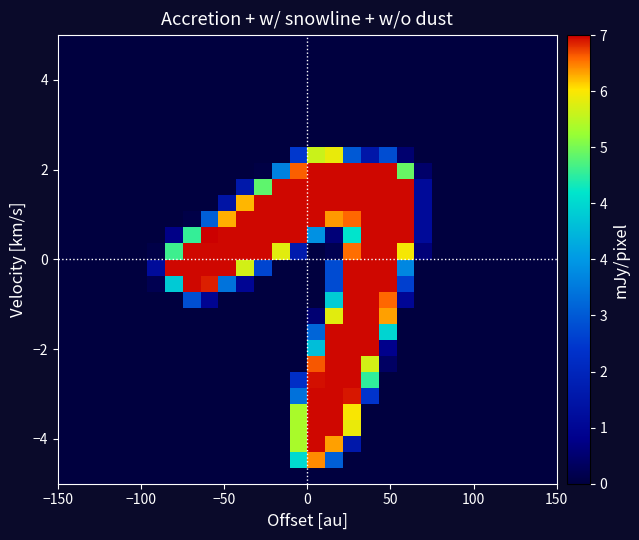

How many series are shown in this chart?

28